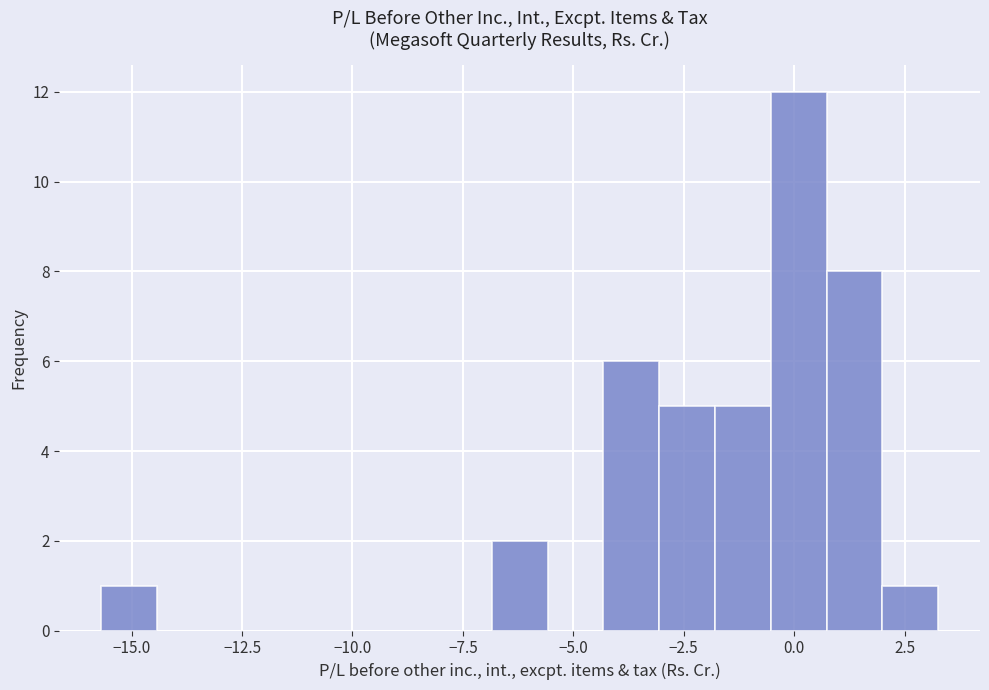

Read against the x-axis, roughly where is the centre of the tallest bar?

0.0